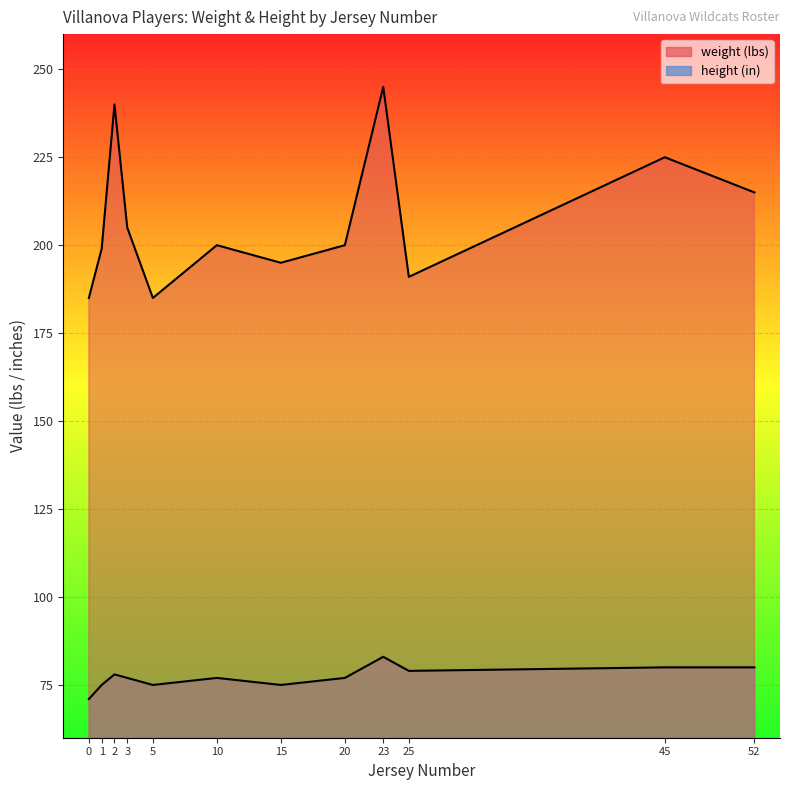

True or false: height and weight cross at least once.

False